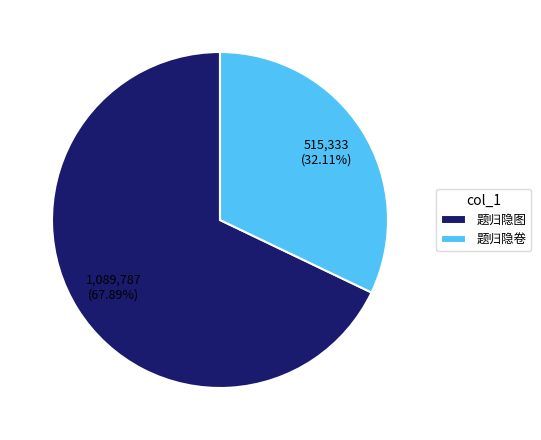

Is there any slice that represents more than half of the pie?

Yes